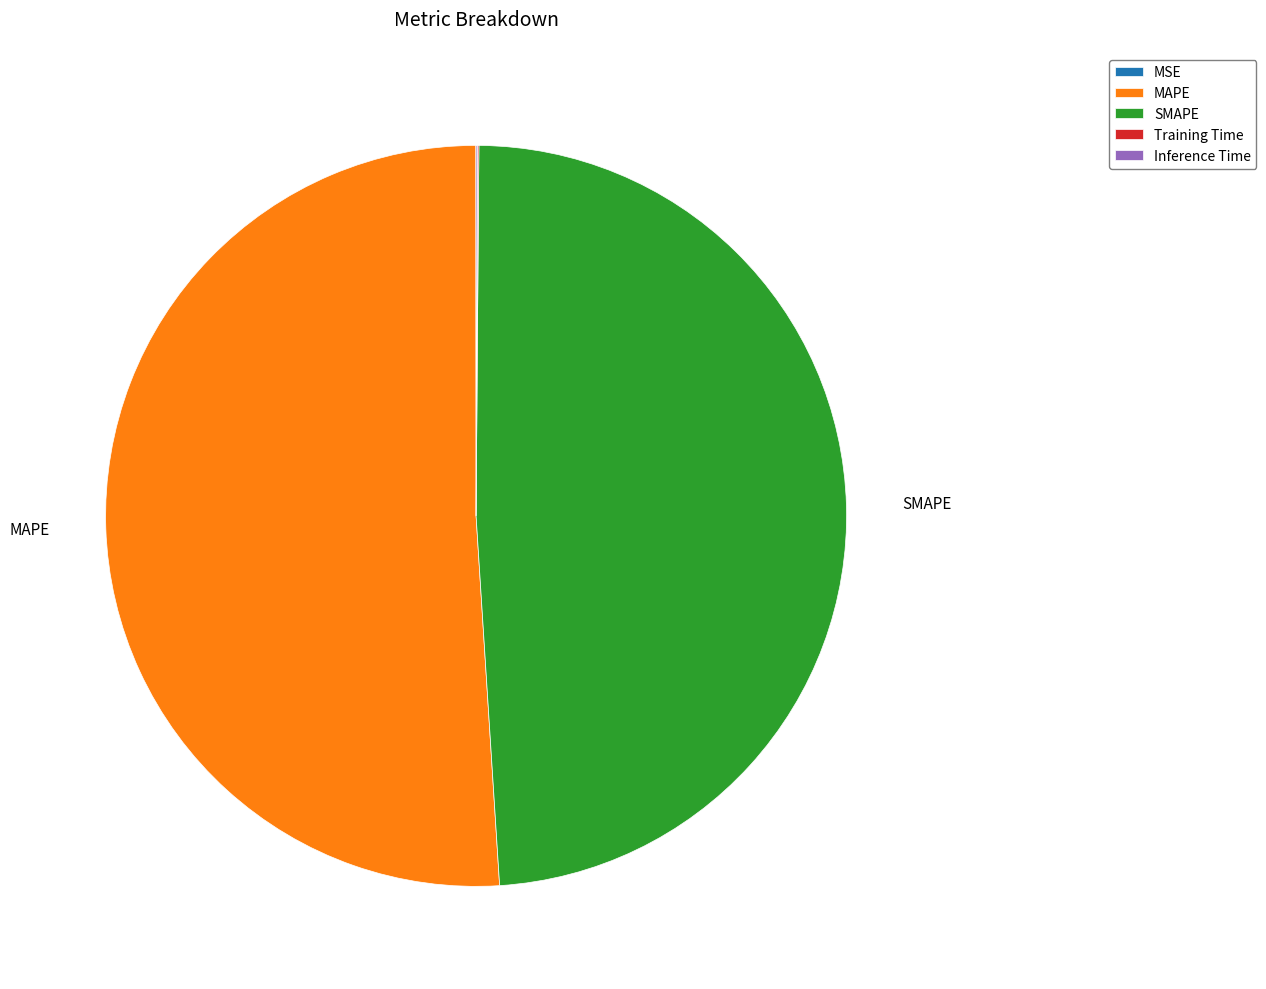

What is the largest slice in the pie chart?

MAPE